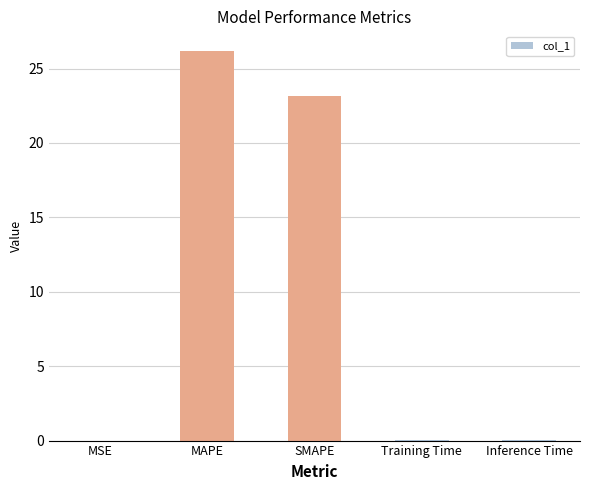

What is the maximum value shown in the chart?

26.2